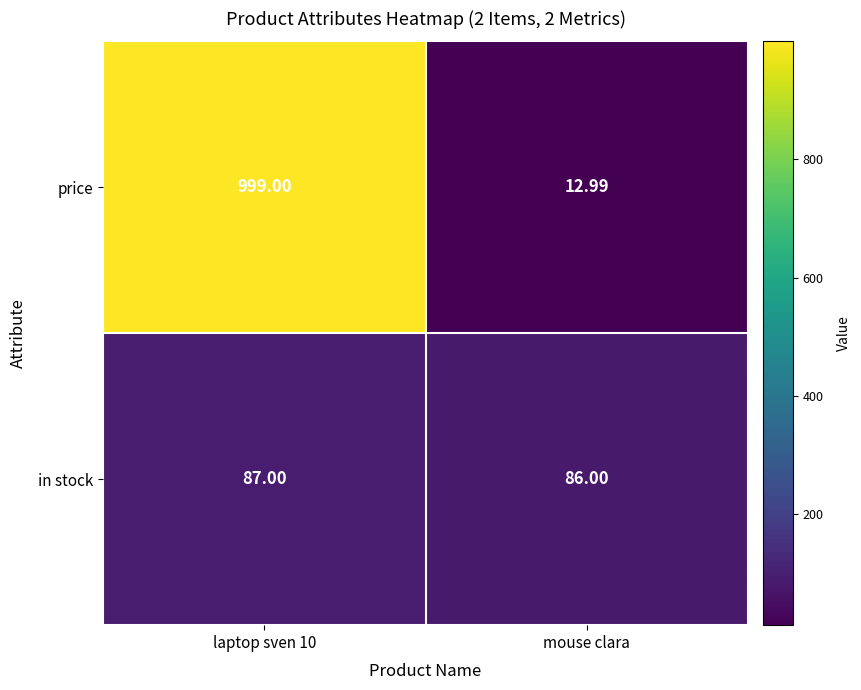

At how many categories does at least one series exceed 214?

1